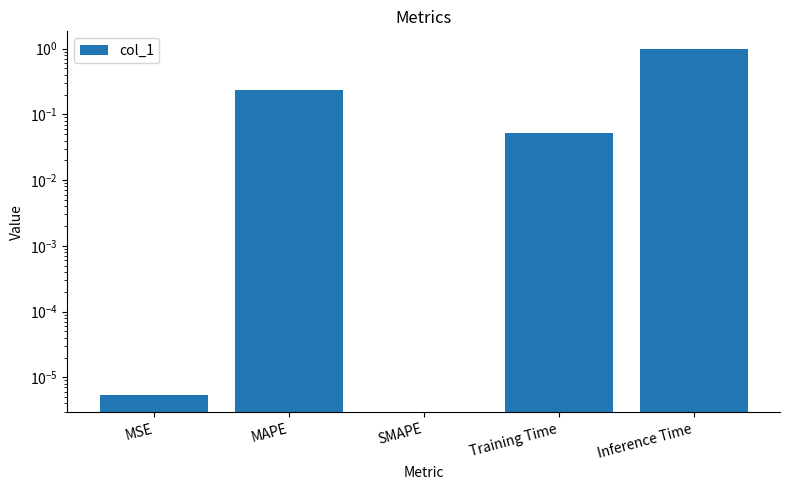

List the labels in order of value, smallest first.

SMAPE, MSE, Training Time, MAPE, Inference Time